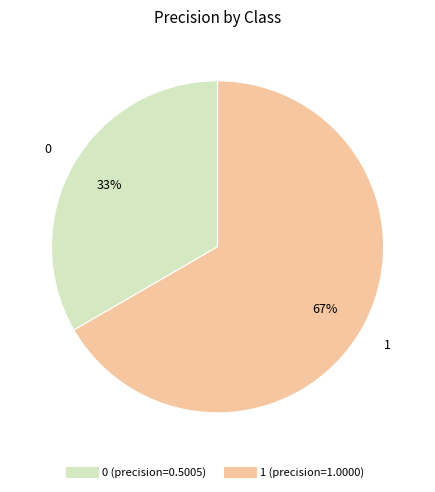

True or false: 0 accounts for 33% of the total.

True